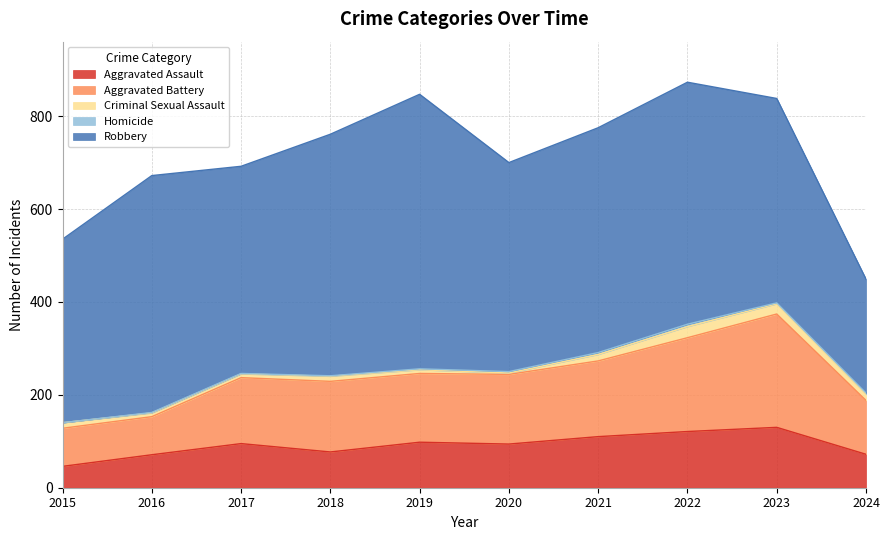

What is the difference between the second highest and second lowest values in the Criminal Sexual Assault series?

14